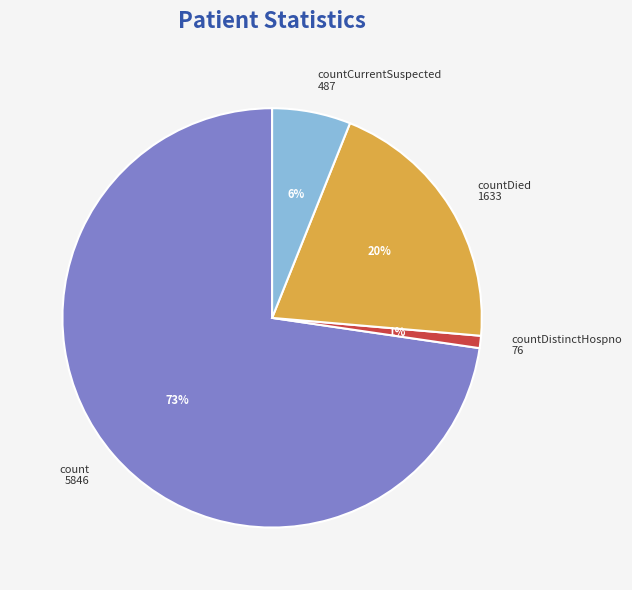

The countCurrentSuspected slice represents 6% of the pie. True or false?

True